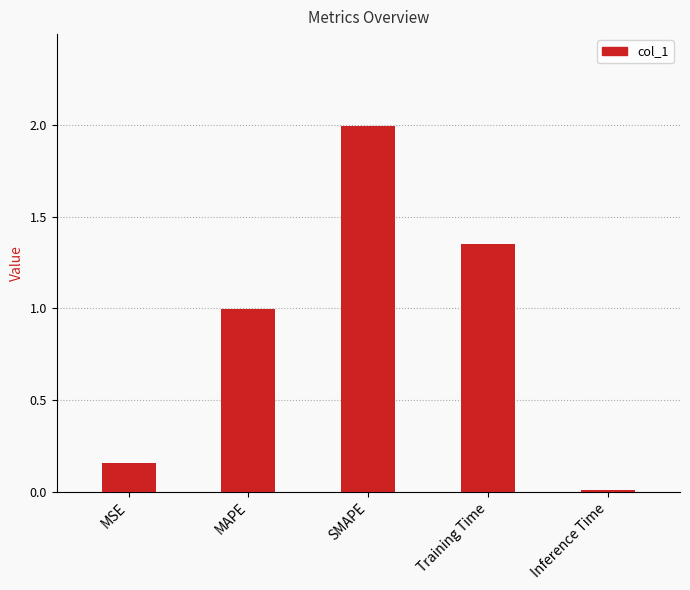

What is the maximum value shown in the chart?

2.0